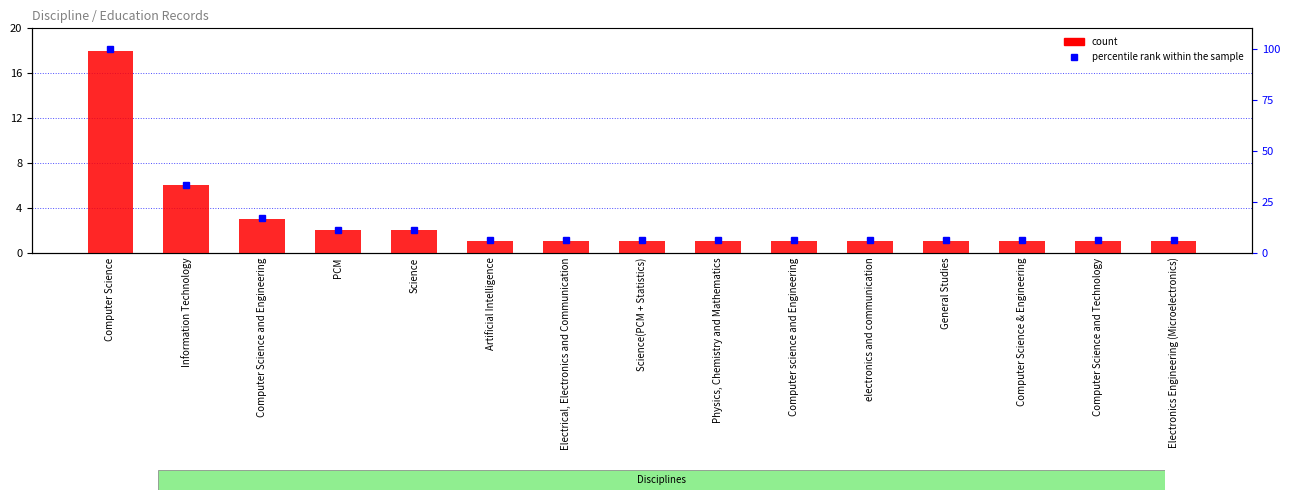

At which label is count closest to 9?

Information Technology